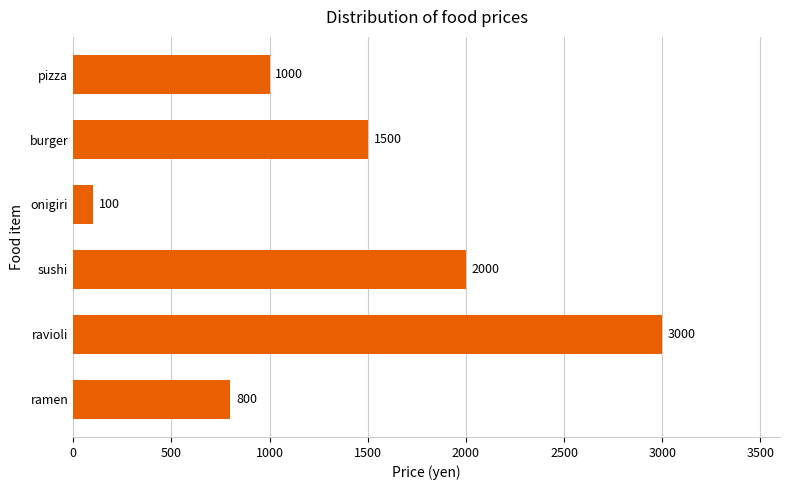

Is it true that the value at sushi is 3008?

False